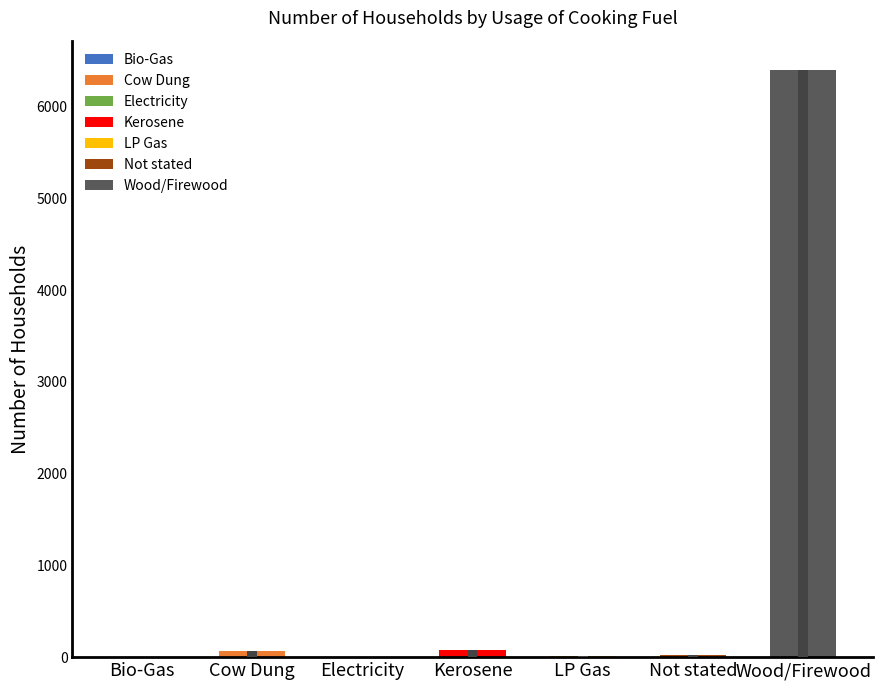

What is the label of the 2nd bar from the left?

Cow Dung